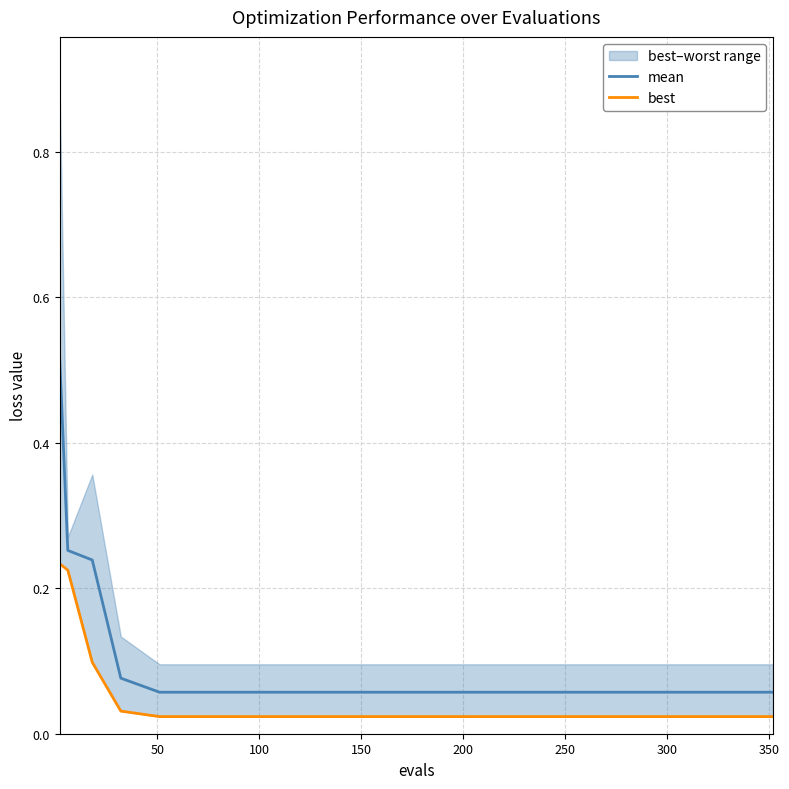

True or false: mean has more than 0 points higher than both neighbors.

False